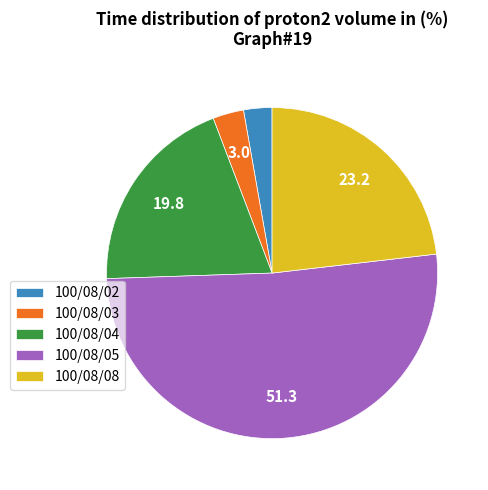

Approximately how many times larger is the value at 100/08/05 compared to 100/08/08?

2.2